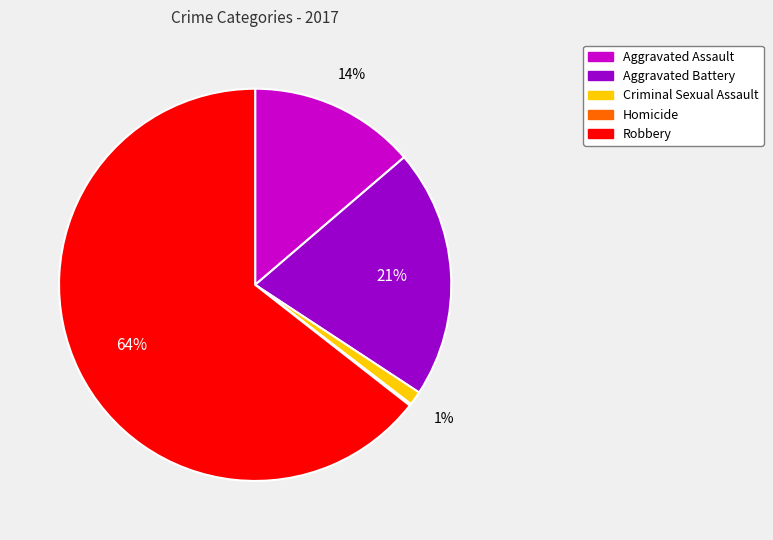

Is there a majority slice in this chart?

Yes